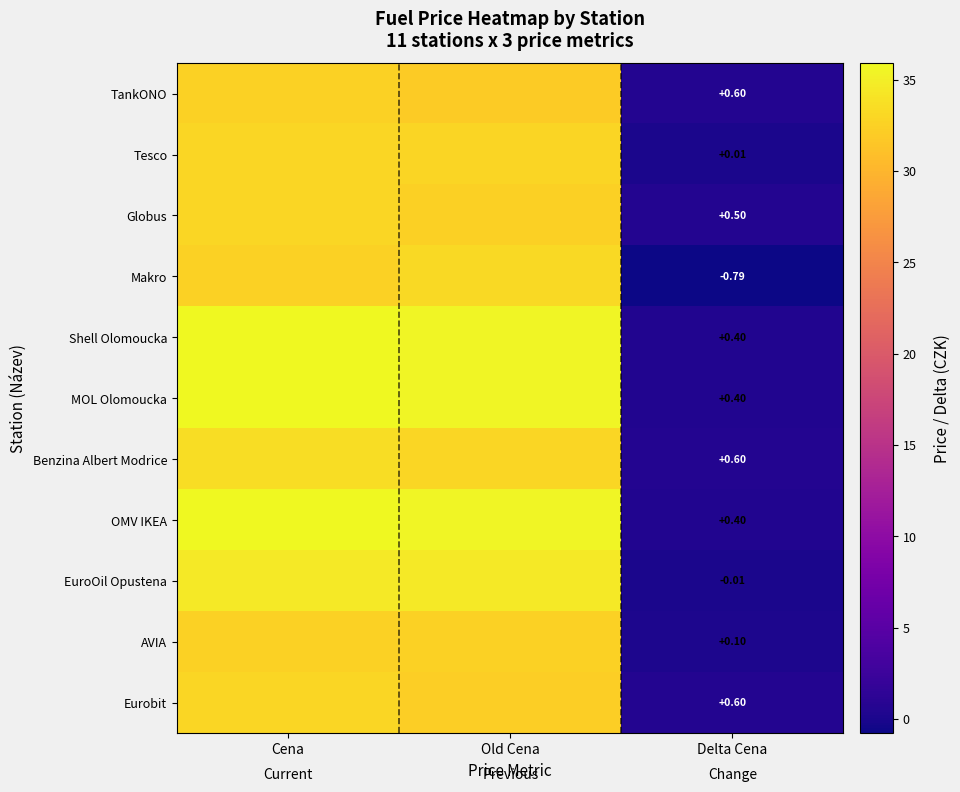

Is the value of Makro at Delta Cena greater than the value of Shell Olomoucka at Delta Cena?

No